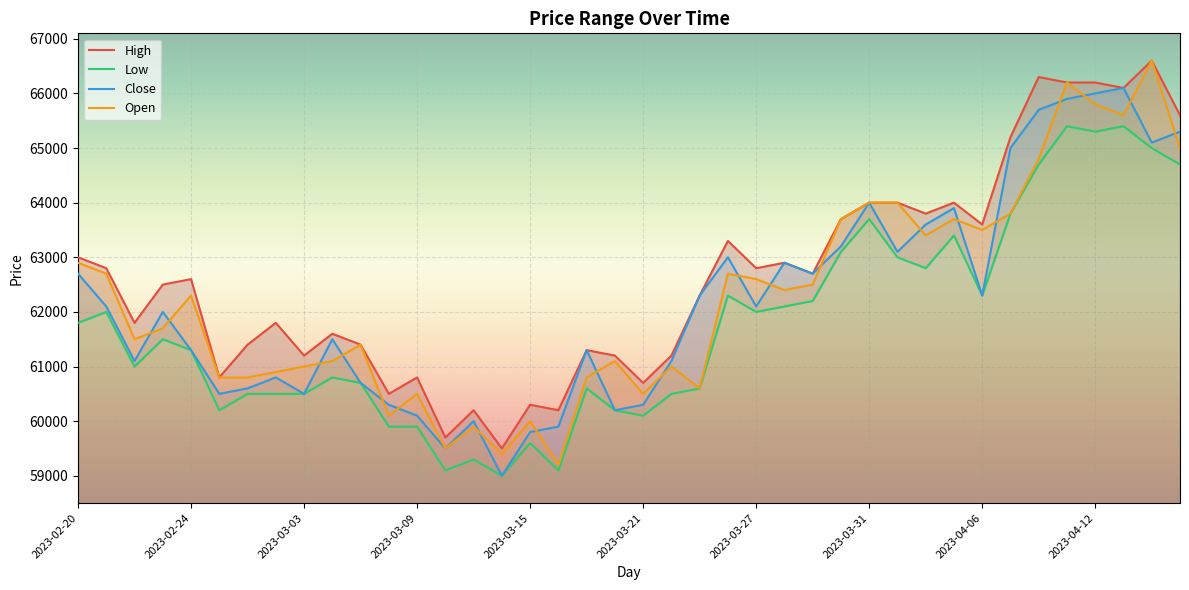

How many categories are shown in the chart?

40